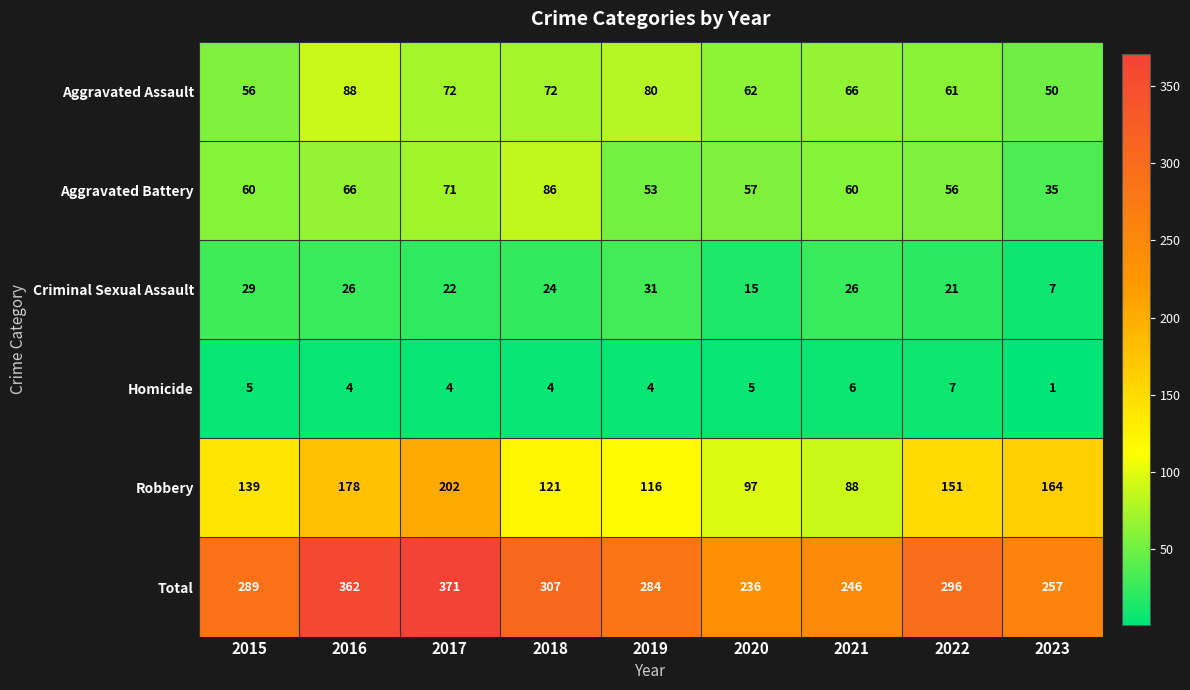

Count the number of data series in this chart.

6